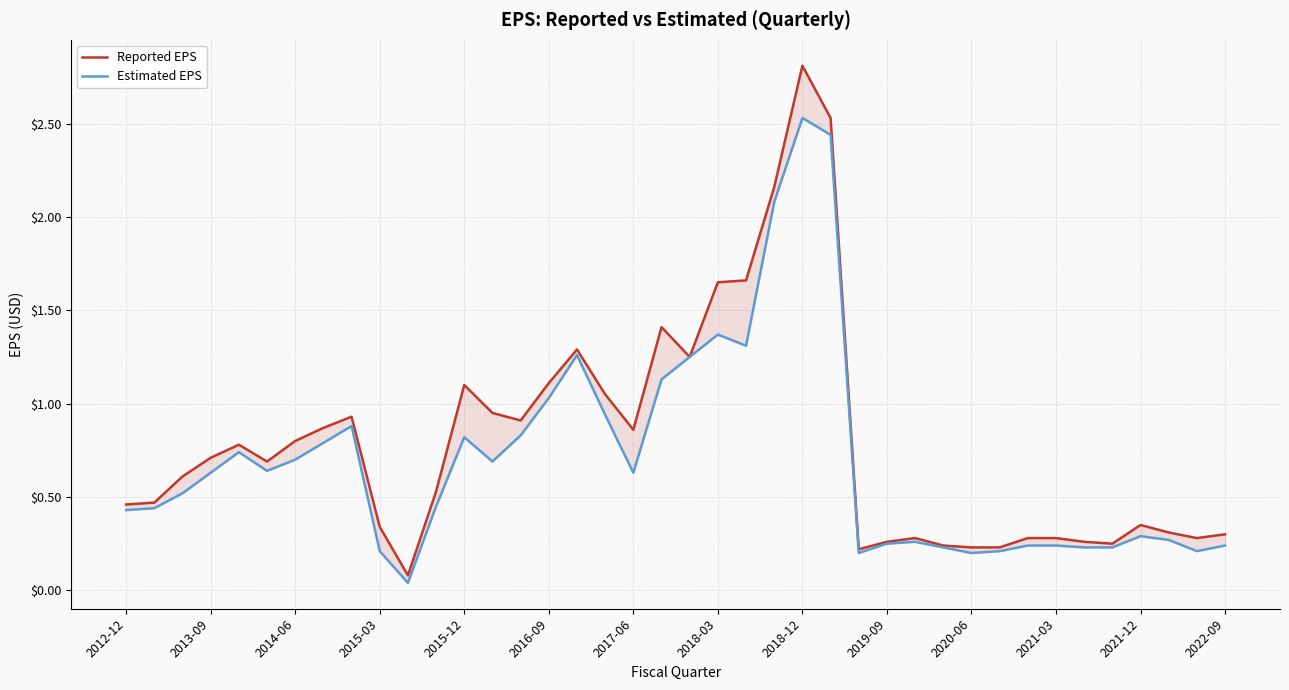

What is the sum of all Reported EPS values?

31.8